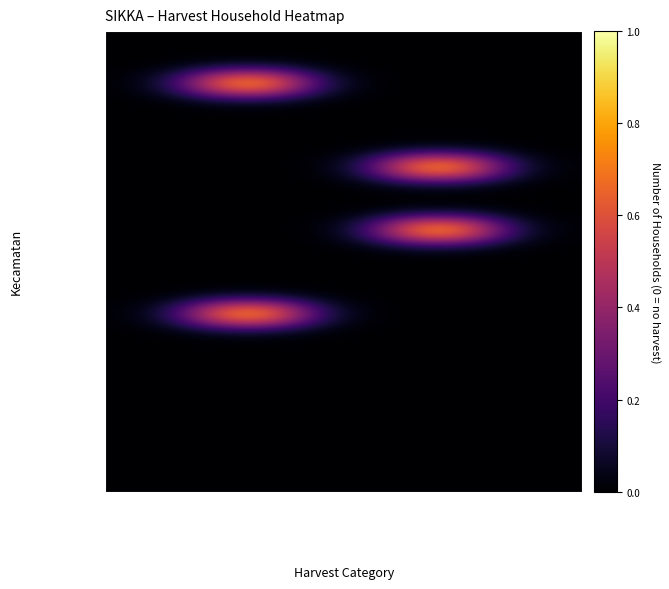

At how many categories does at least one series exceed 0?

2